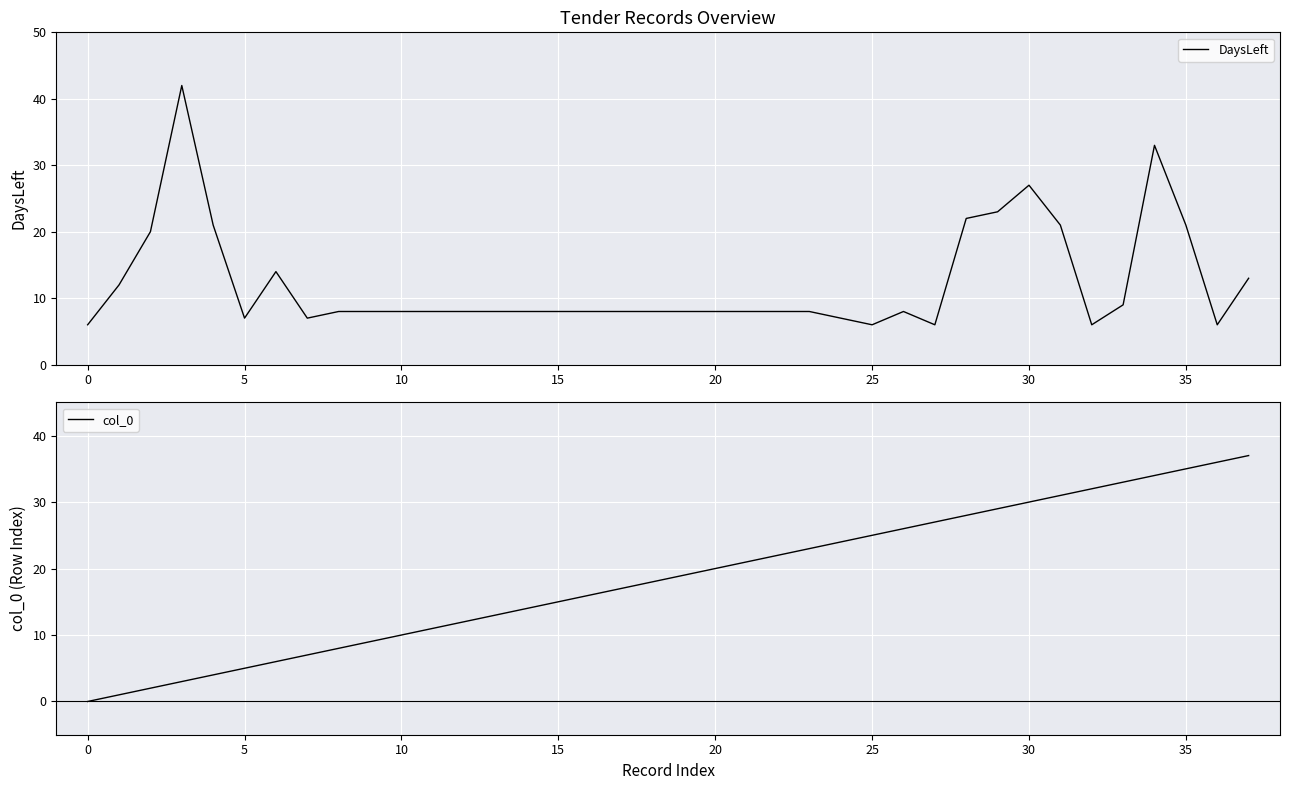

True or false: DaysLeft has a value of 2 at 11.

False